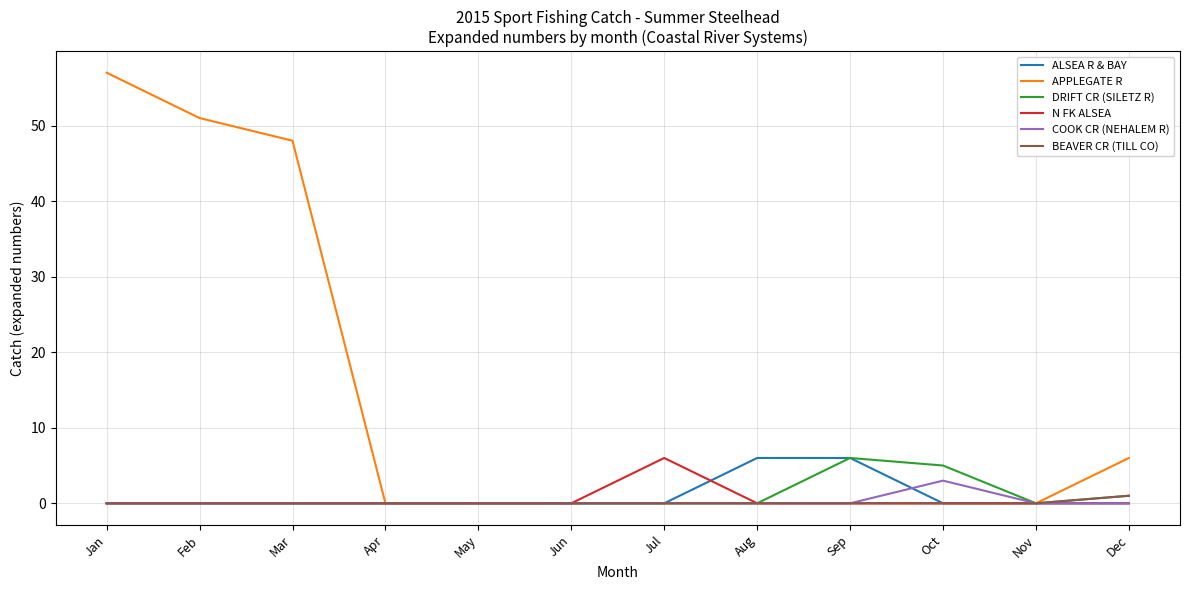

How many lines are shown in the chart?

6